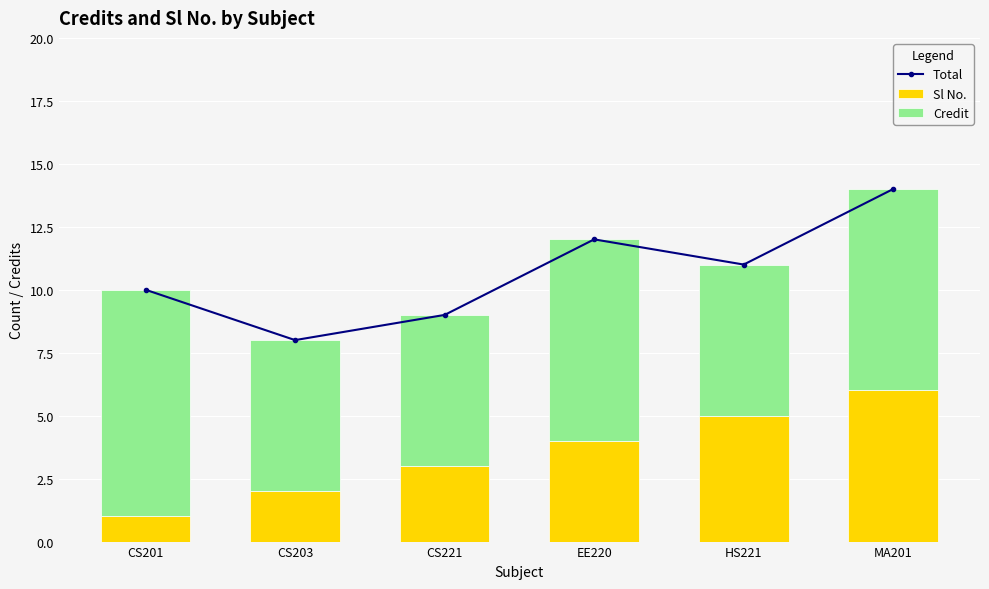

Count the Sl No. values in the range 2 to 5.

4